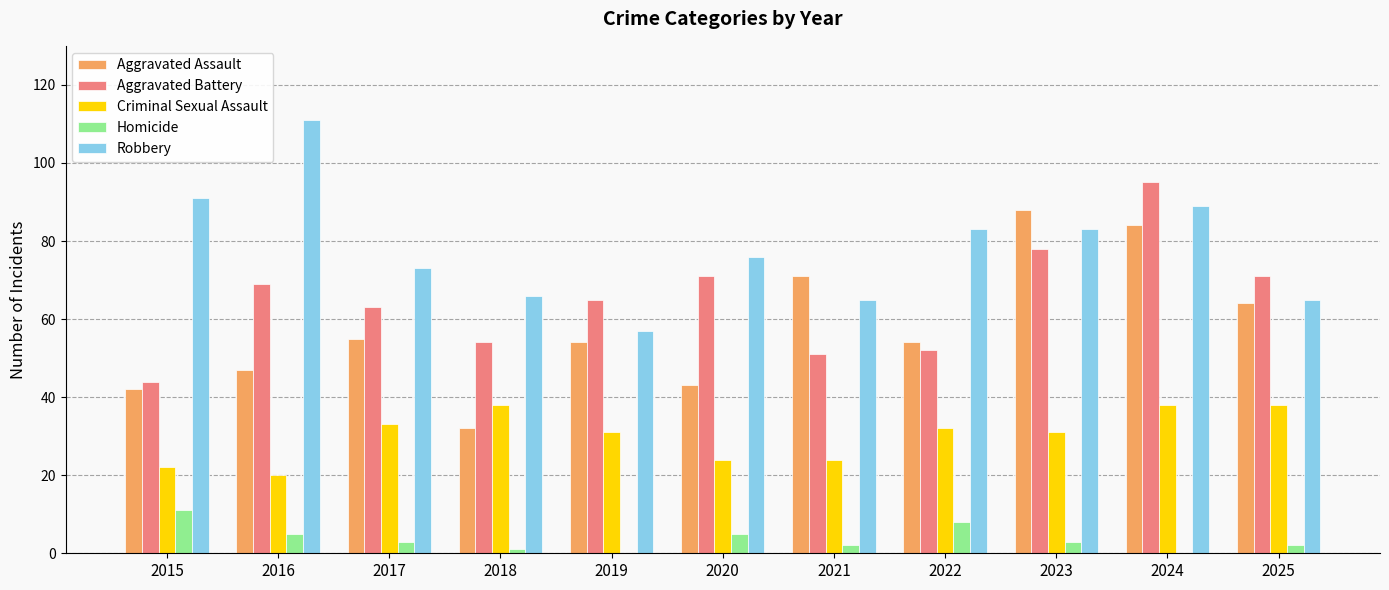

Are the bars grouped side by side (vs. stacked)?

Yes